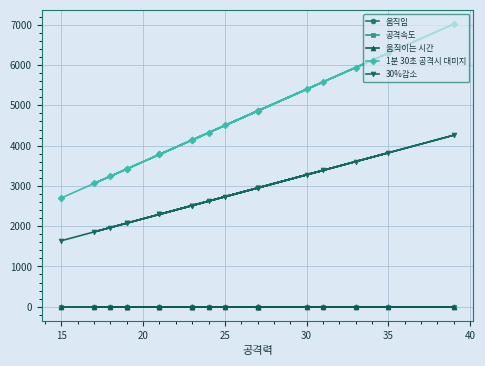

True or false: 1분 30초 공격시 대미지 and 움직이는 시간 intersect in this chart.

False